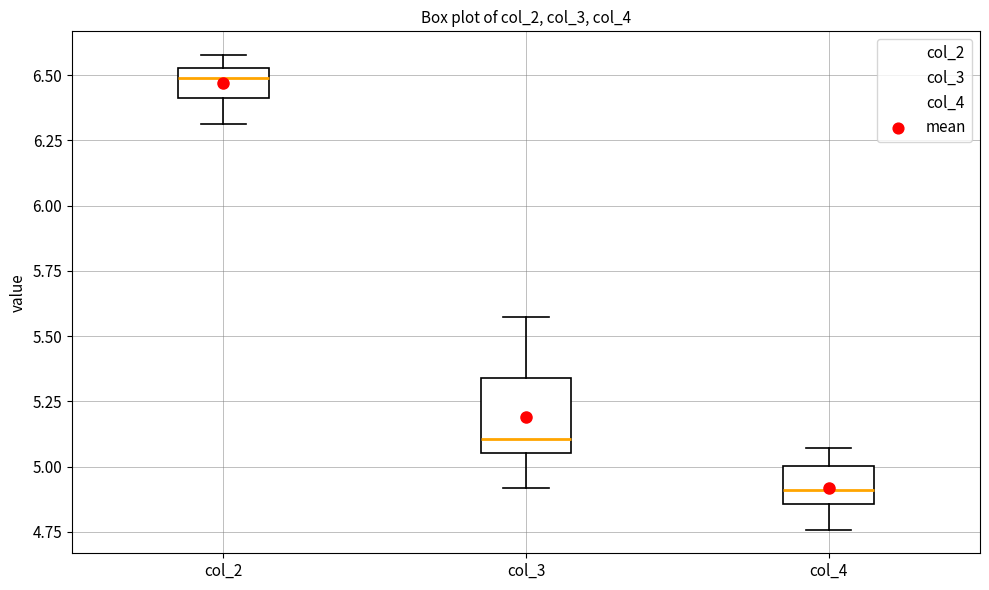

Reading left to right, read every box against the y-axis: the position of its median line, the range the box covers, and the ends of its whiskers. The values are not printed on the chart, so give them approximately, as read against the axis.

col_2: median 6.50, box 6.40 to 6.55, whiskers 6.30 to 6.60
col_3: median 5.10, box 5.05 to 5.35, whiskers 4.90 to 5.55
col_4: median 4.90, box 4.85 to 5.00, whiskers 4.75 to 5.05